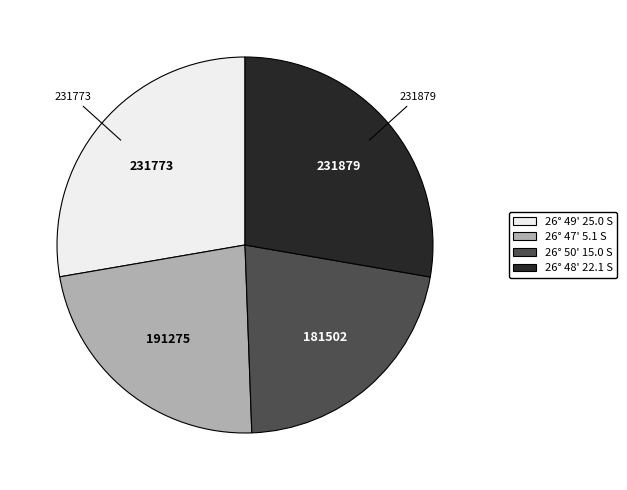

Is there any slice that represents more than half of the pie?

No